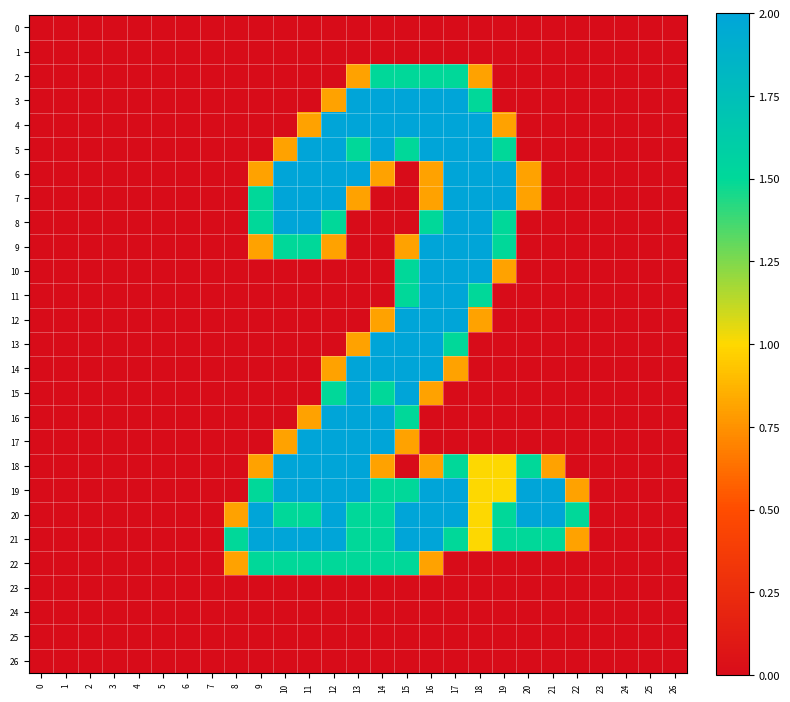

How many categories are shown in the chart?

27